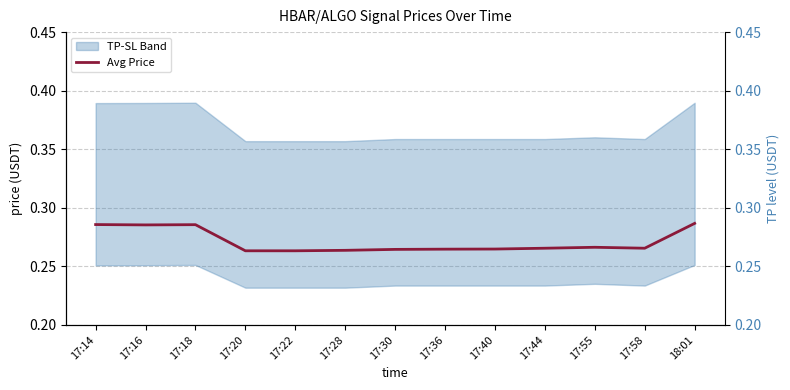

What is the sum of all values?

3.5